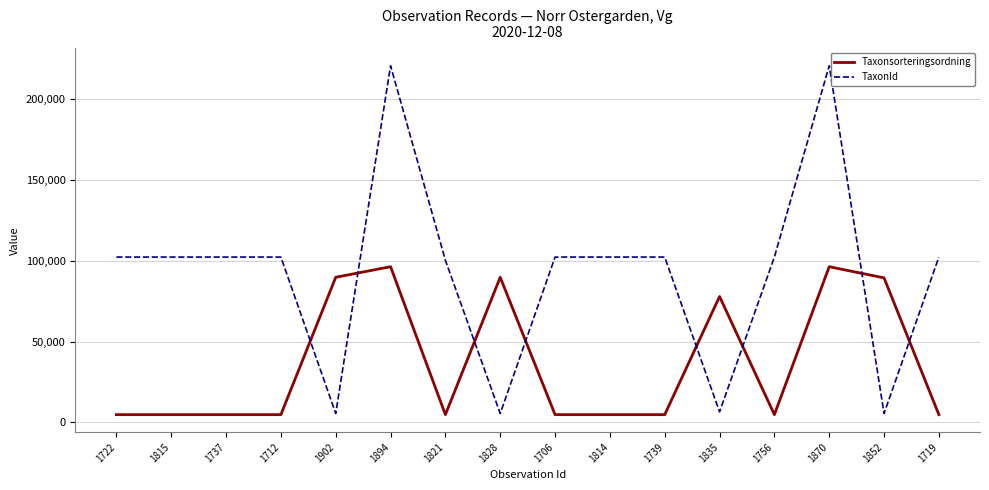

What is the difference between the maximum and second lowest values in the TaxonId series?

215367